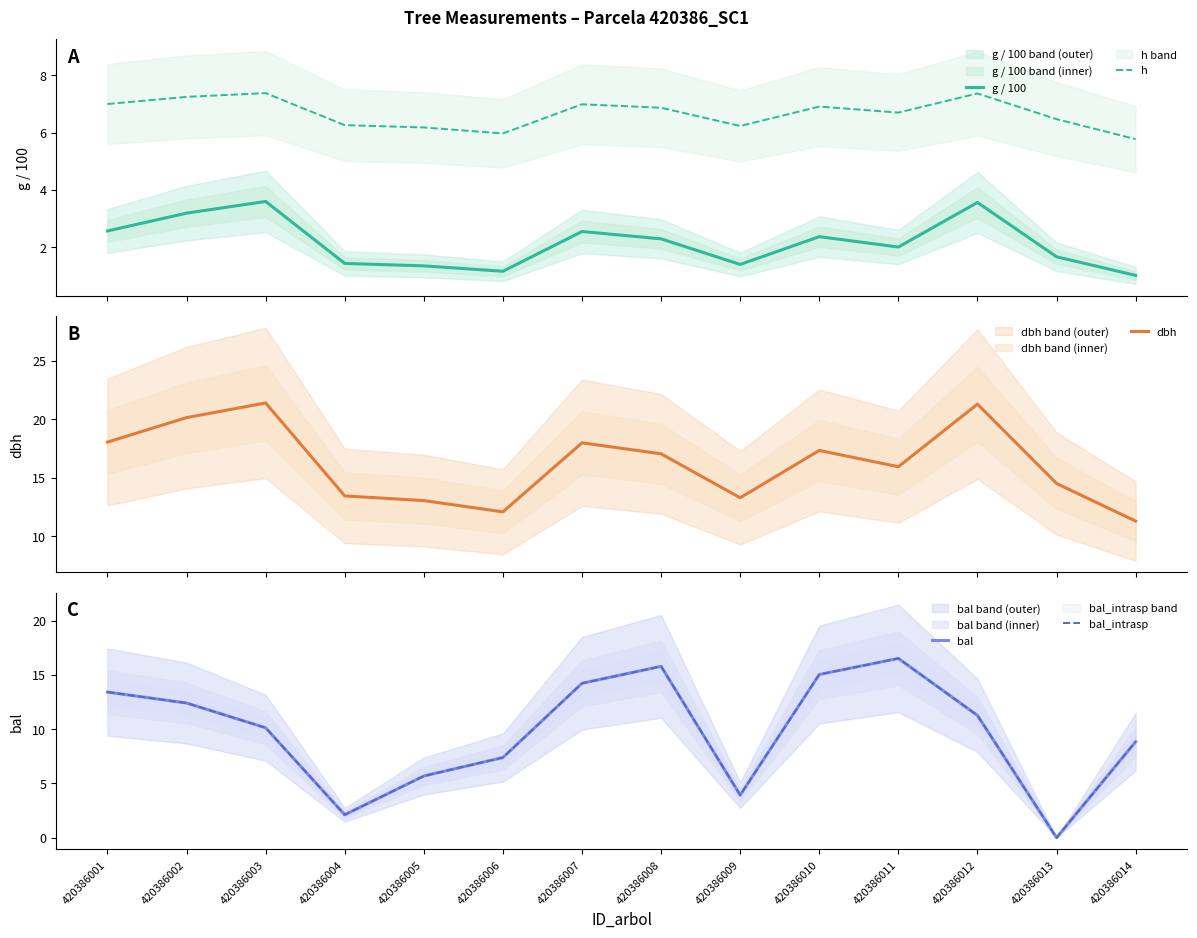

At which category does dbh reach its first local peak?

420386003